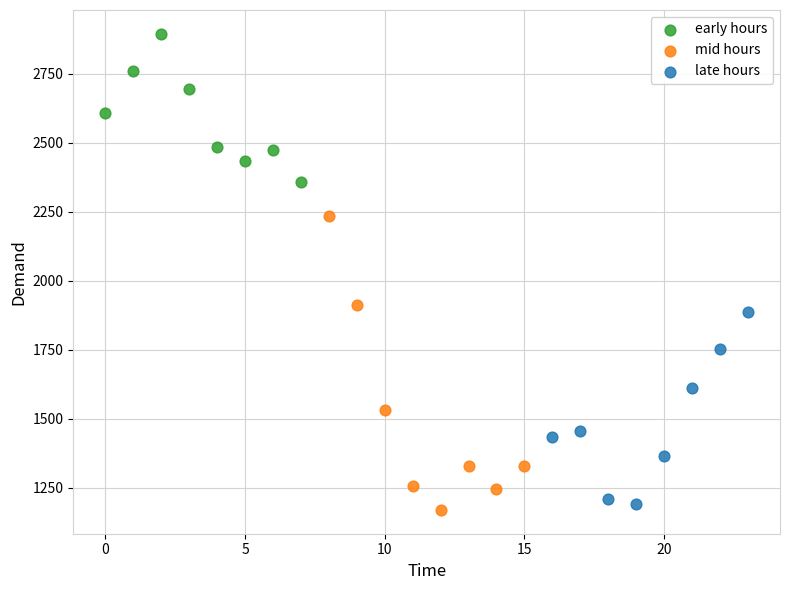

Which series reaches the maximum Y coordinate?

early hours